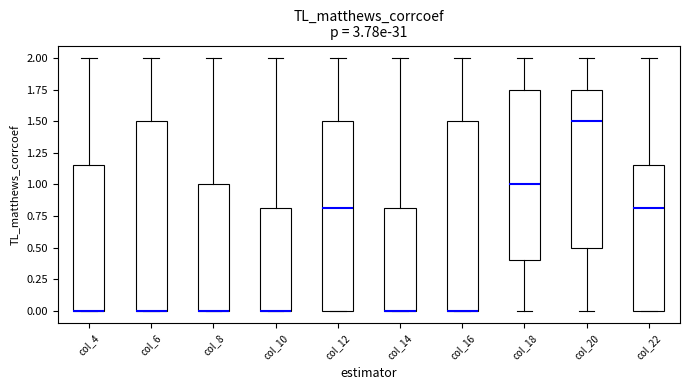

Where does the upper whisker of the box for col_4 end on the y-axis? The values are not printed on the chart, so give them approximately, as read against the axis.

2.00